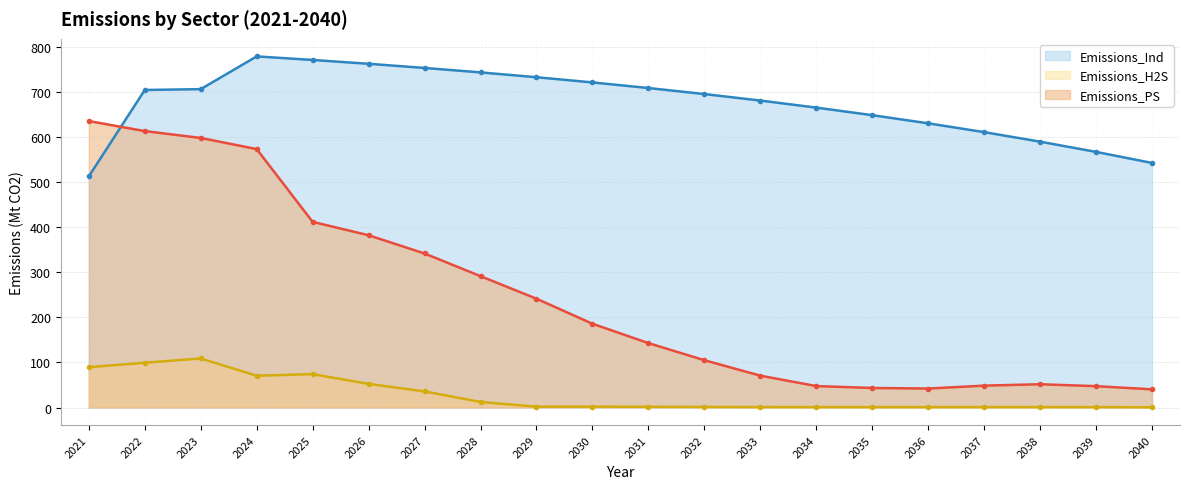

True or false: Emissions_Ind and Emissions_H2S cross at least once.

False